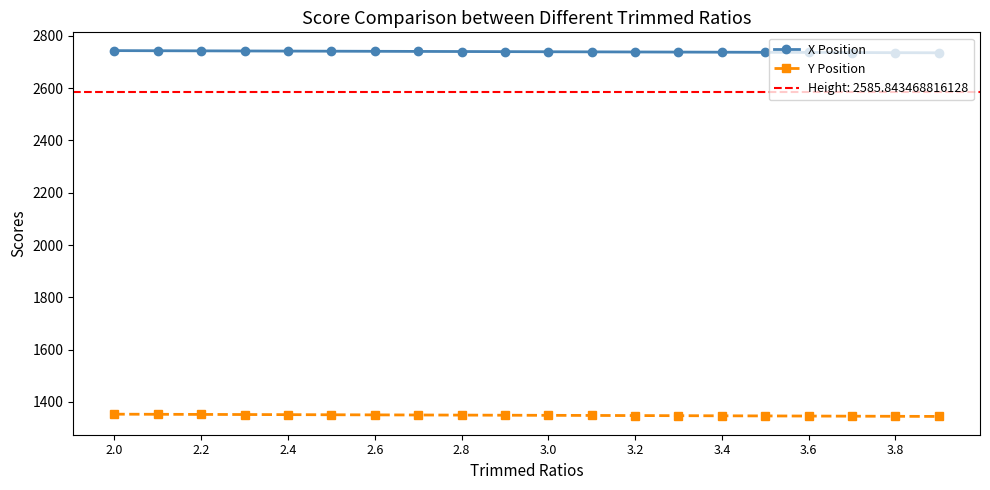

The value of Y Position at 15 is 2064.5. True or false?

False